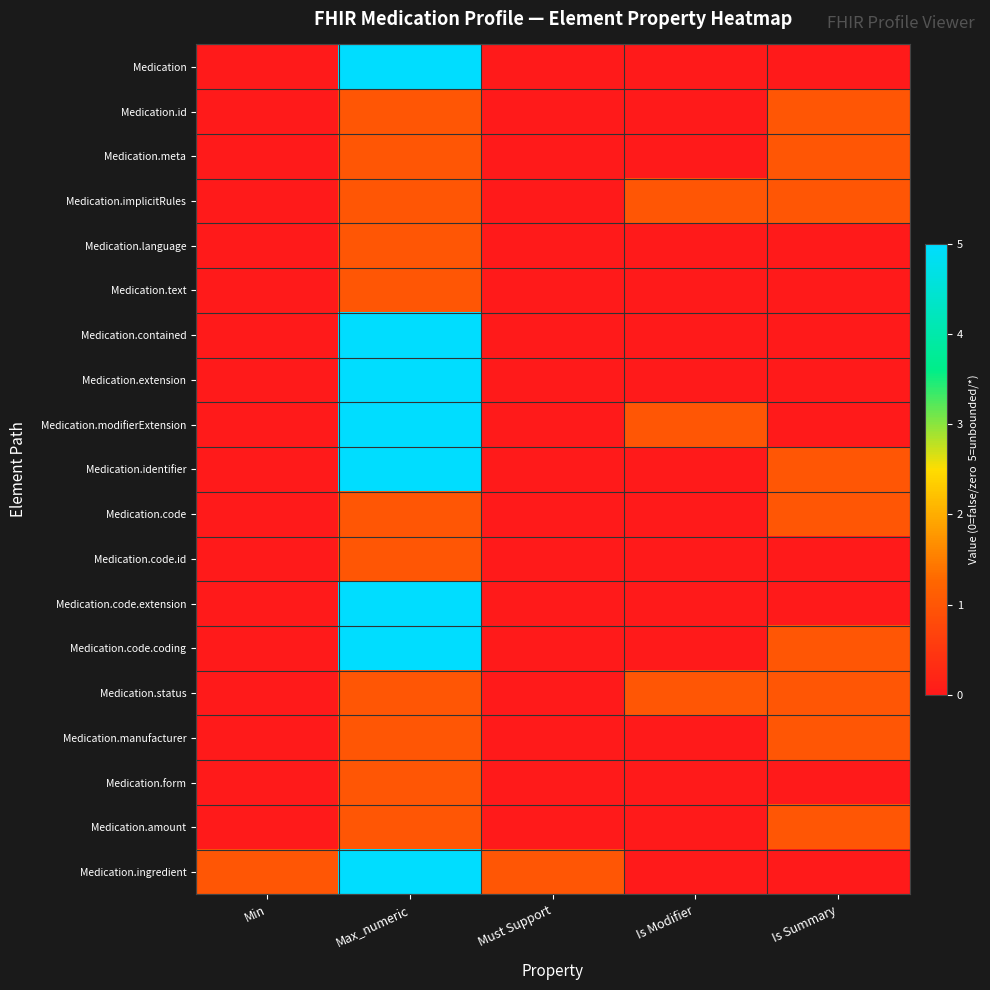

At how many categories does at least one series exceed 4?

1